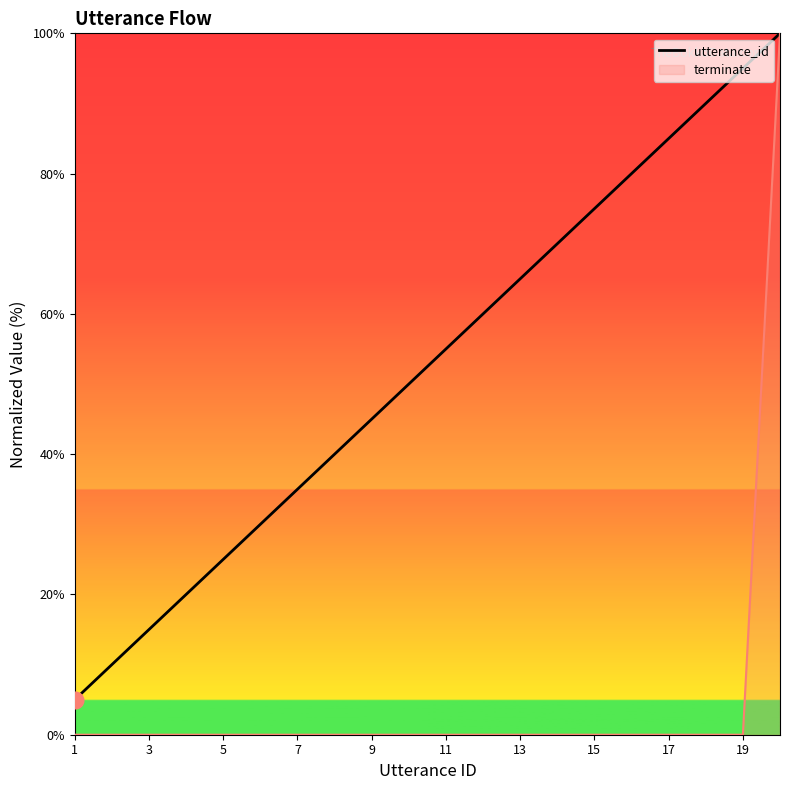

What is the greatest value displayed?

100.0